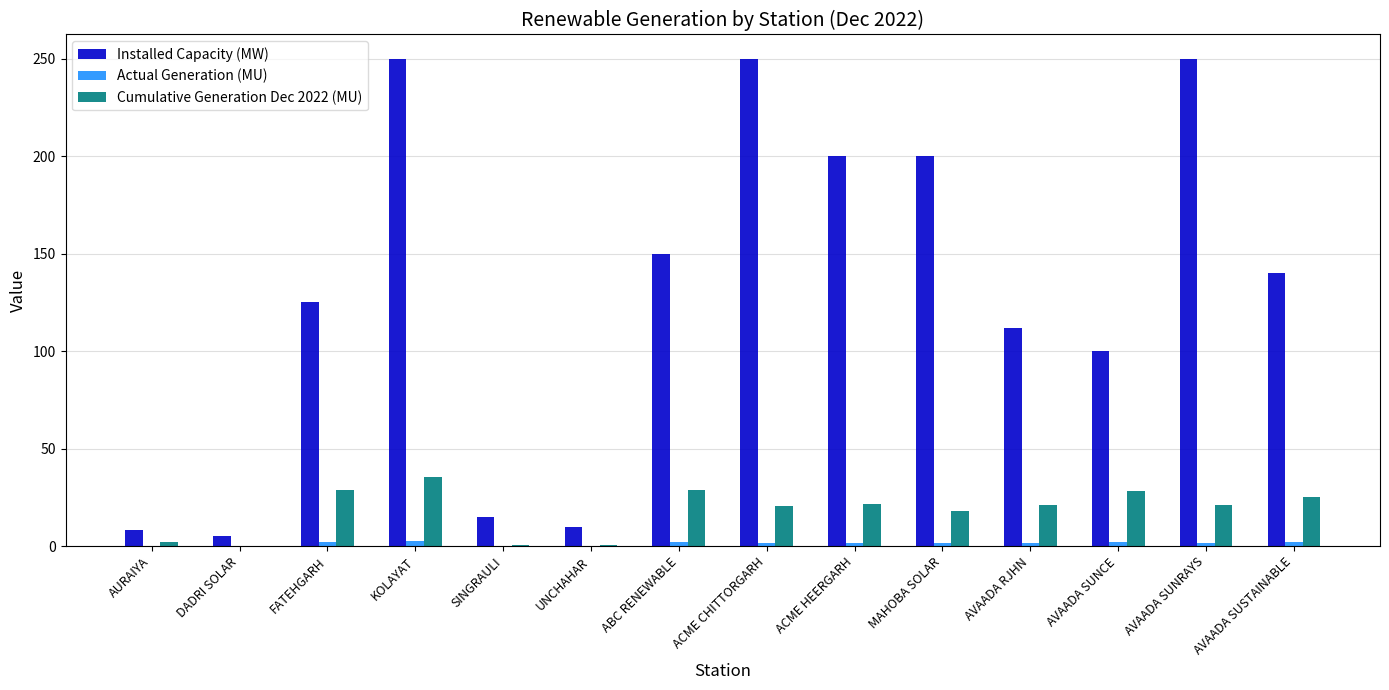

What is the total value across all series at AVAADA SUNRAYS?

273.0